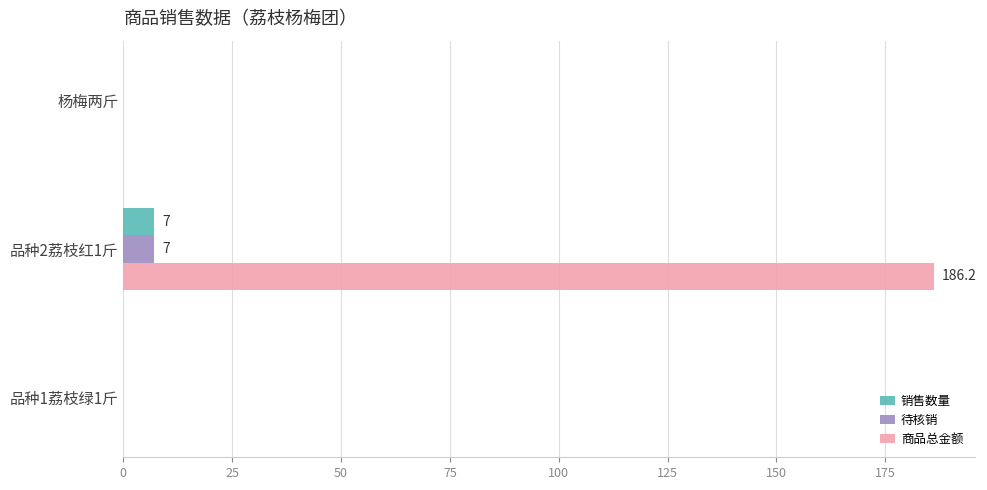

What are all the series names shown in the legend?

销售数量, 待核销, 商品总金额